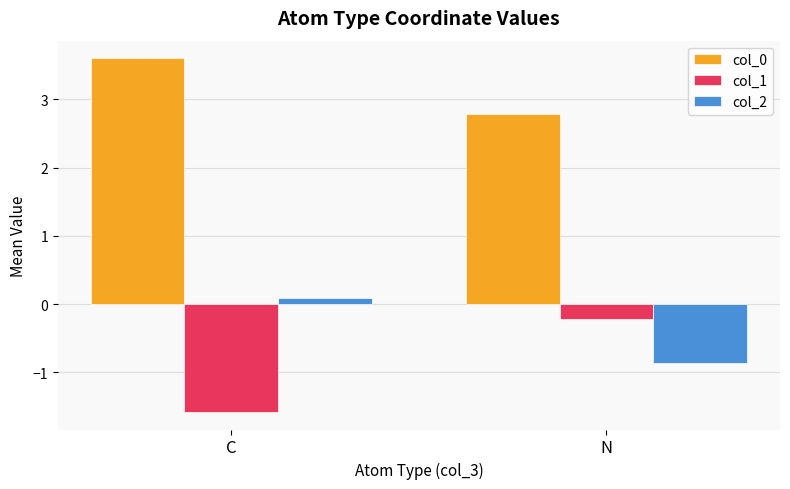

Which series has the largest range (max minus min)?

col_1